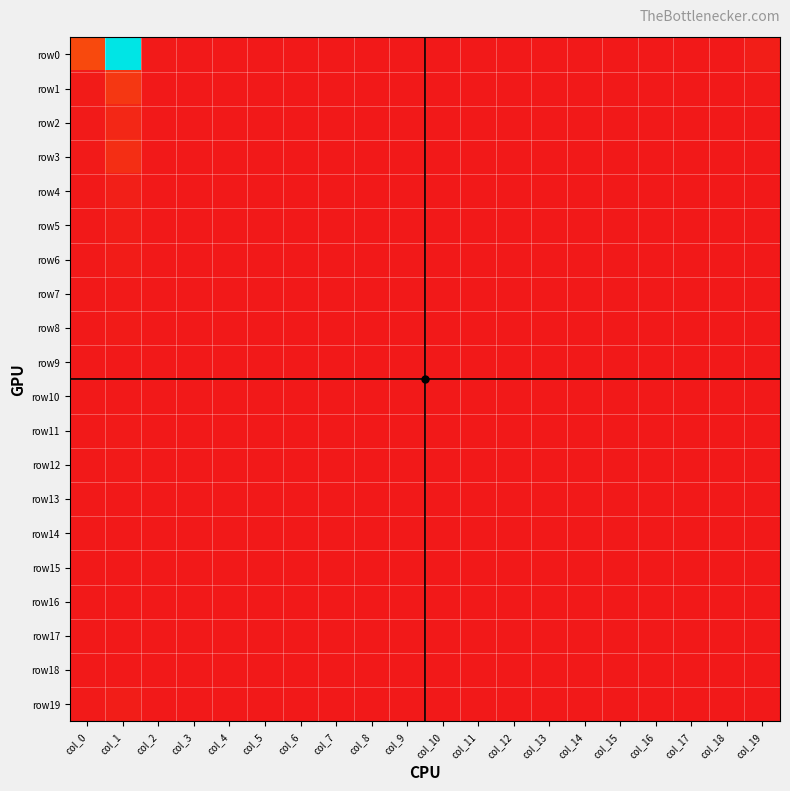

Which series has the largest total across all categories?

row0